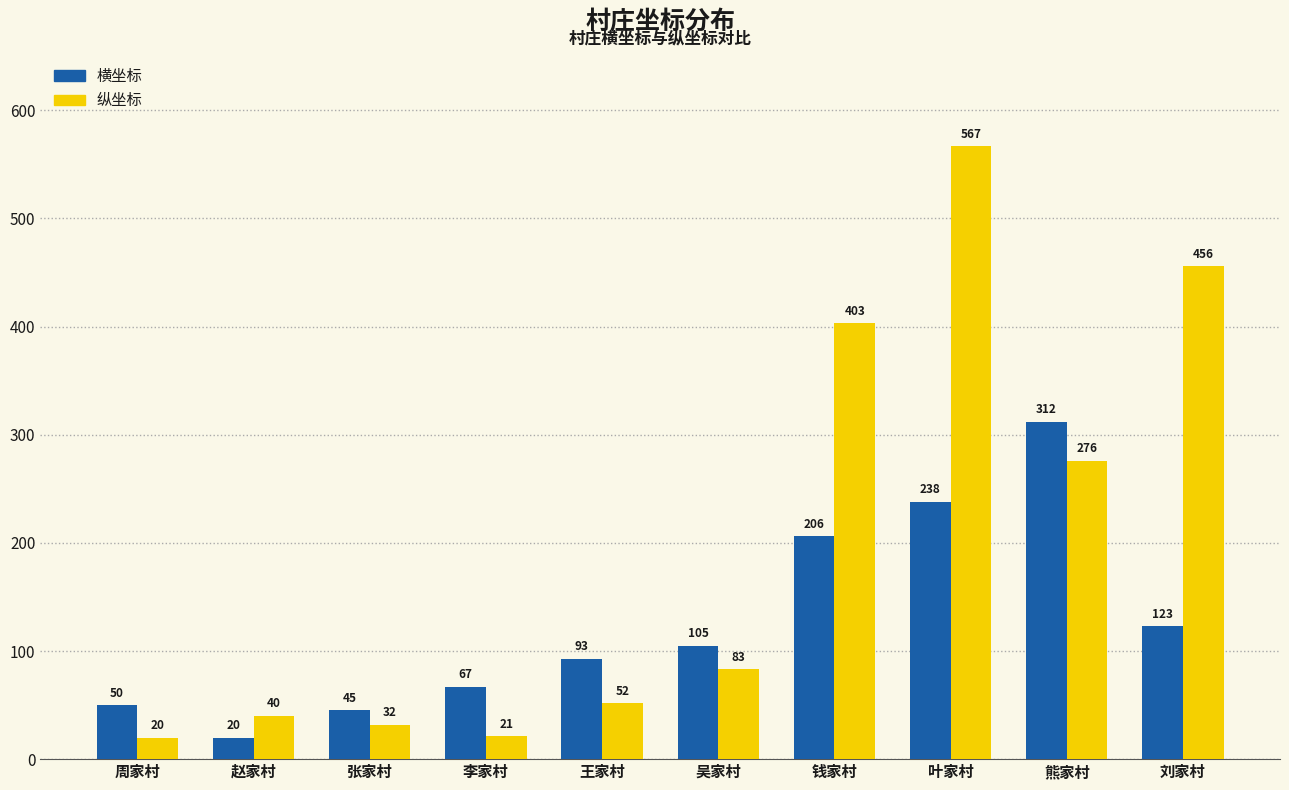

What is the difference between the maximum and minimum values in the 横坐标 series?

292